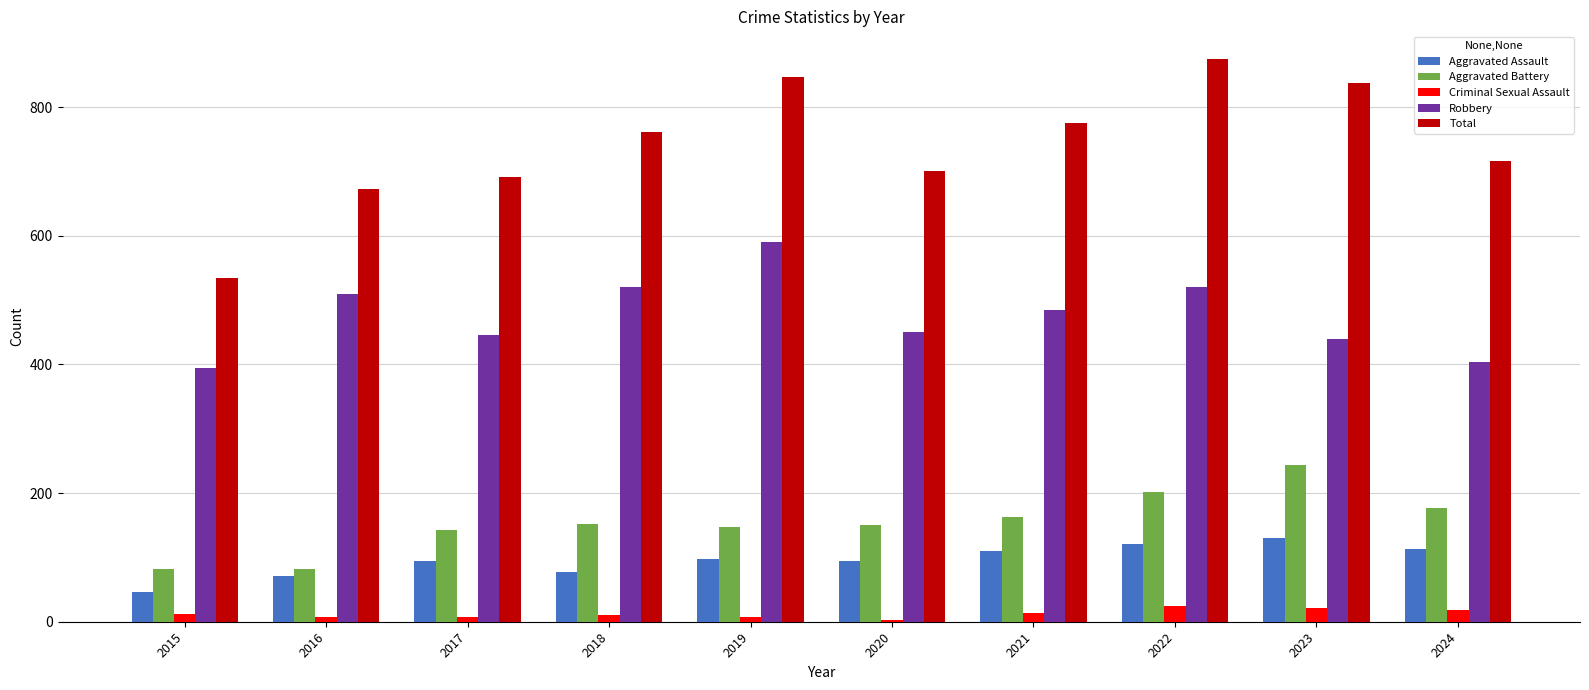

What is the difference between the highest and lowest values at 2015?

523